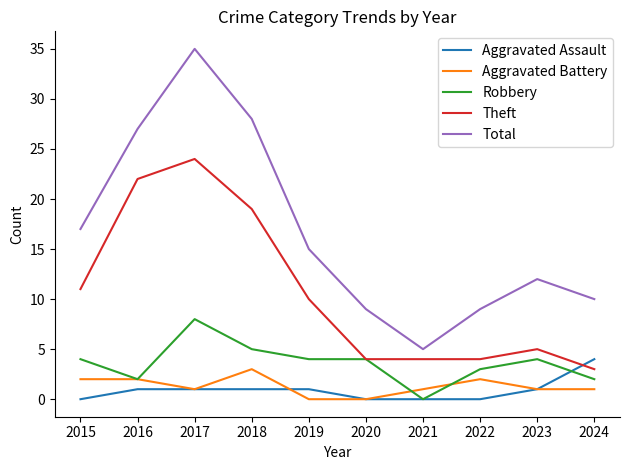

What is the sum of all Robbery values?

36